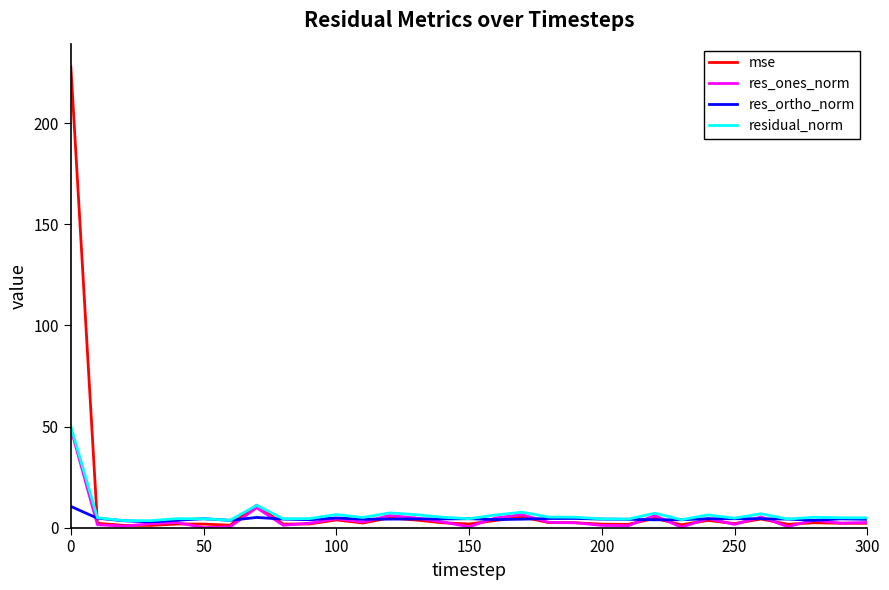

What is the highest value of the mse series?

227.9